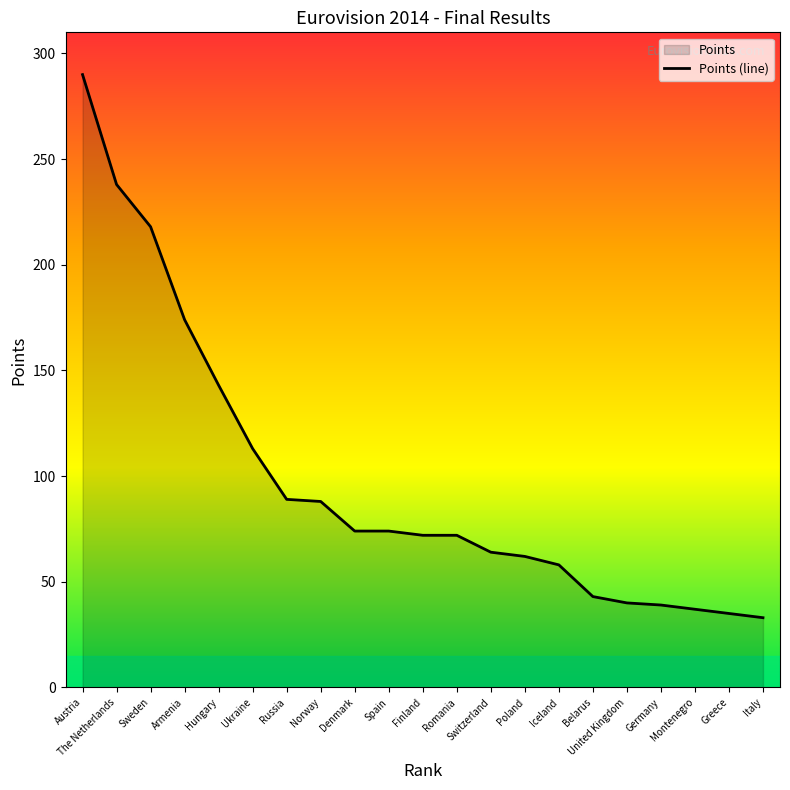

What is the change in value from Hungary to Poland?

-81